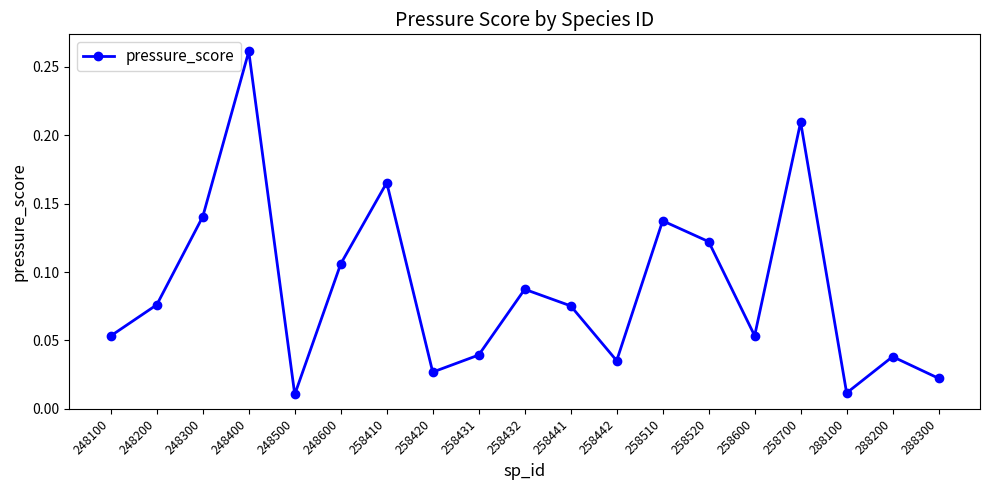

Which label corresponds to the largest value in the chart?

248400